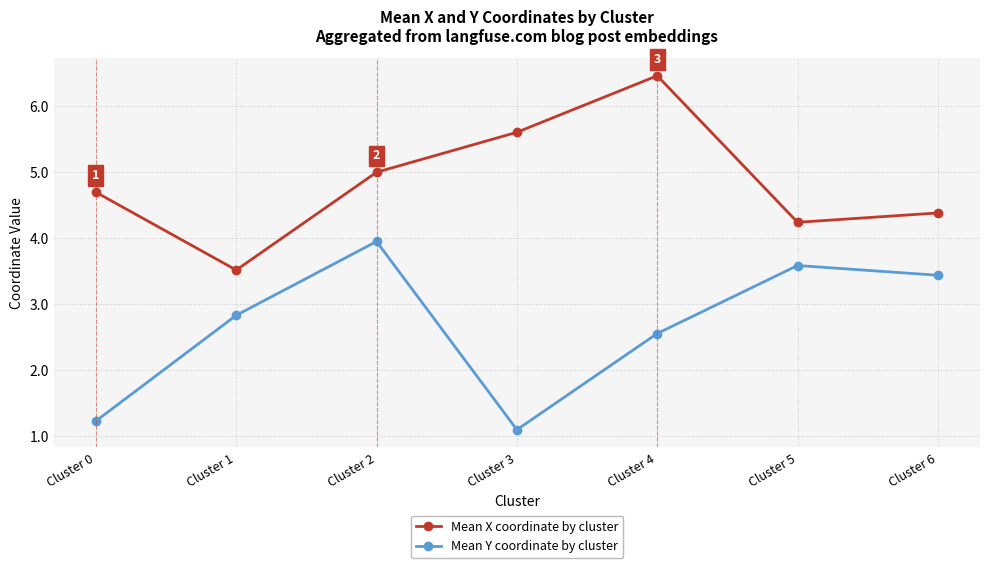

List the series in order of their peak value, highest first.

Mean X coordinate by cluster, Mean Y coordinate by cluster